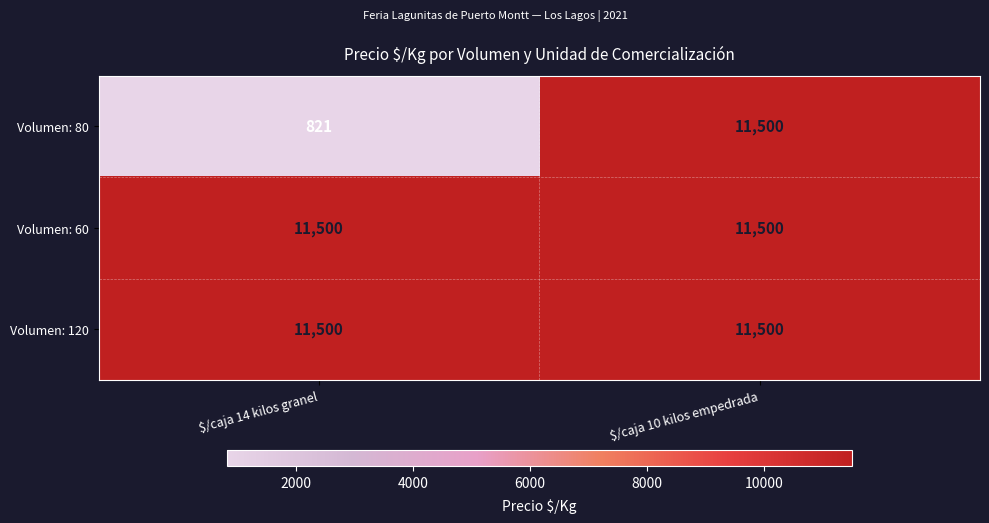

At how many categories does at least one series exceed 5008?

2